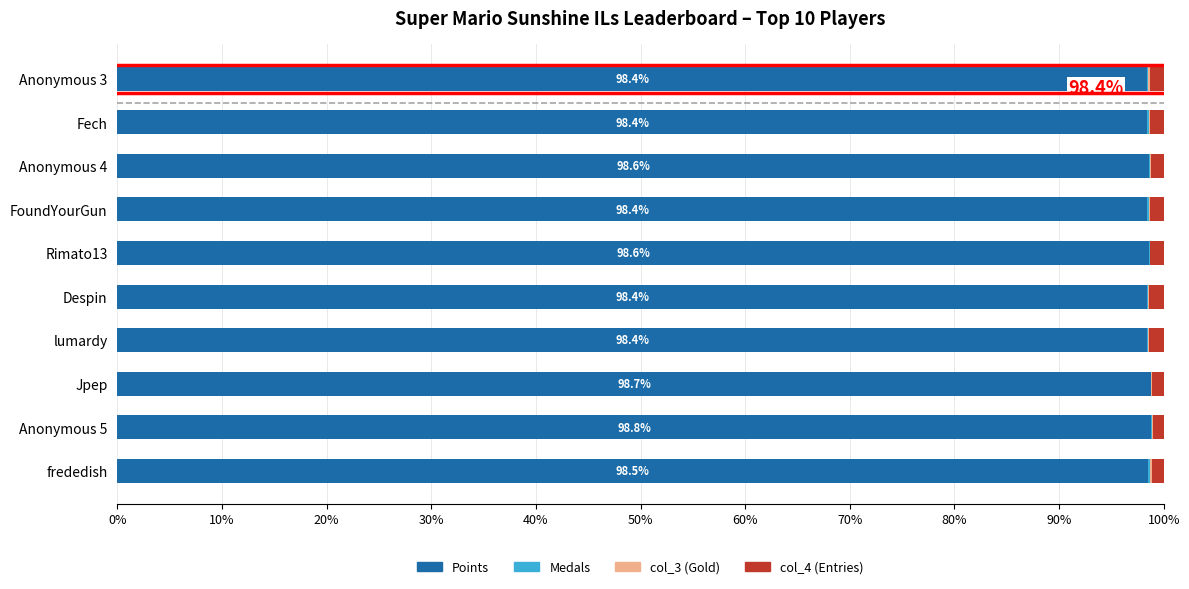

The Points series shows 66.8 at Anonymous 4. True or false?

False